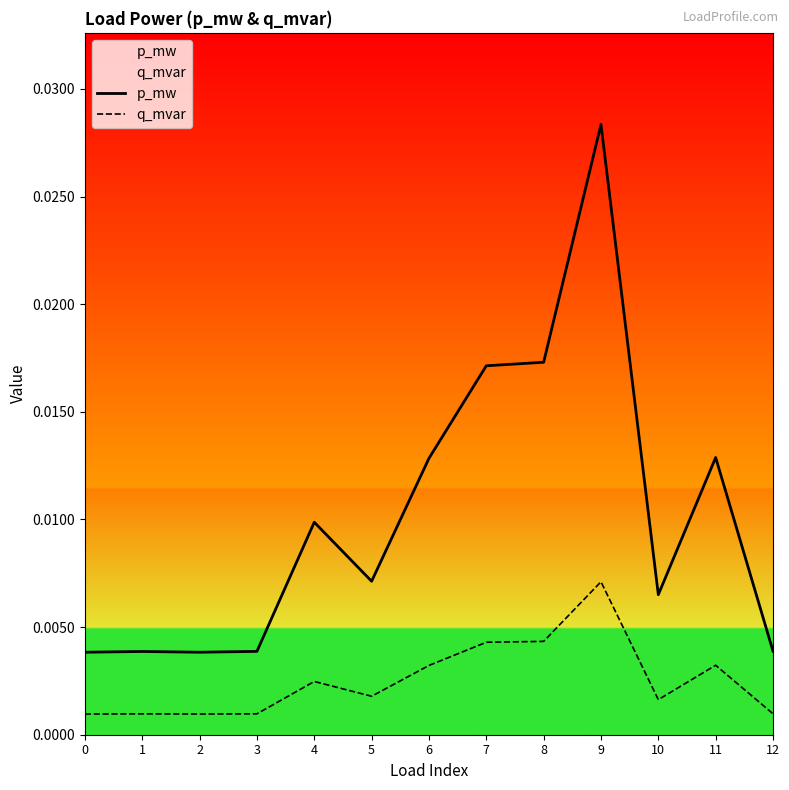

Is the value of p_mw at 7 greater than the value of q_mvar at 10?

Yes